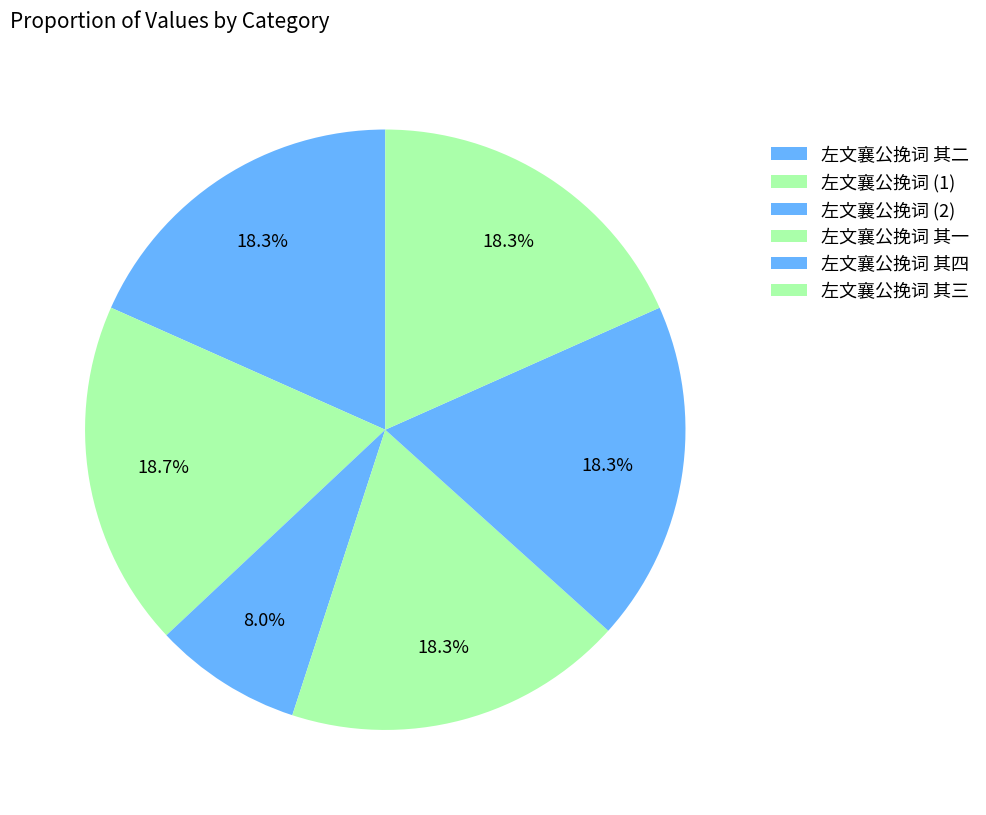

To the nearest percent, what is the average slice percentage?

17%